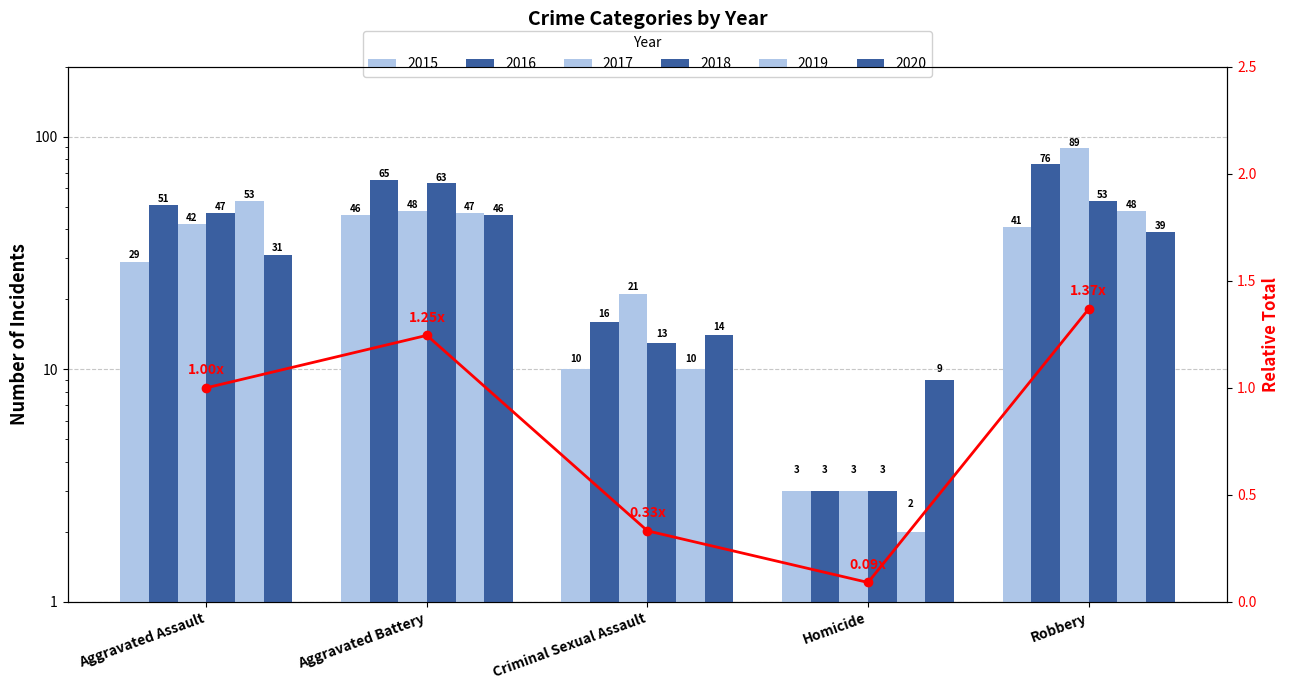

What is the sum of the 2018 values at Aggravated Battery and Aggravated Assault?

110